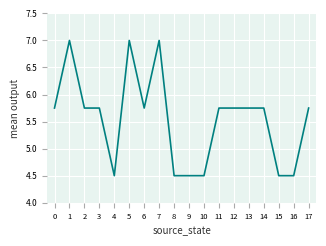

Is it true that the value at 9 is 7.2?

False